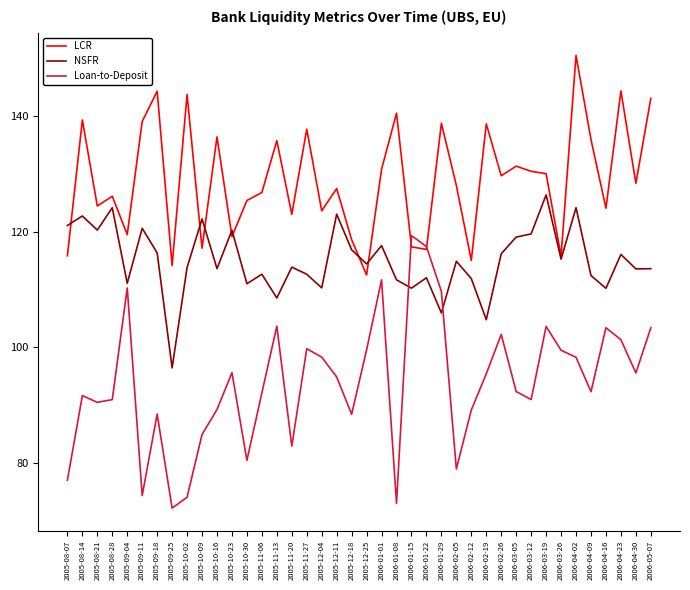

Which series ends up on top after the final intersection of NSFR and Loan-to-Deposit?

NSFR